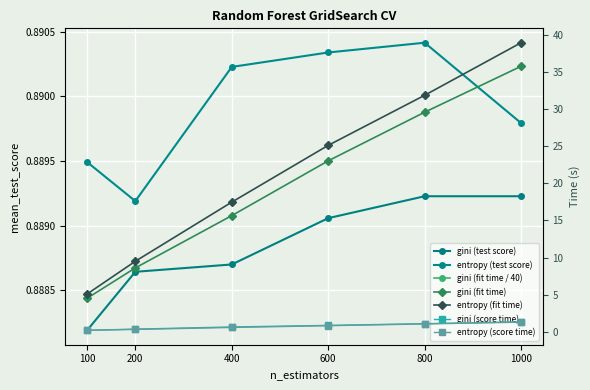

Count the number of categories in the chart.

6